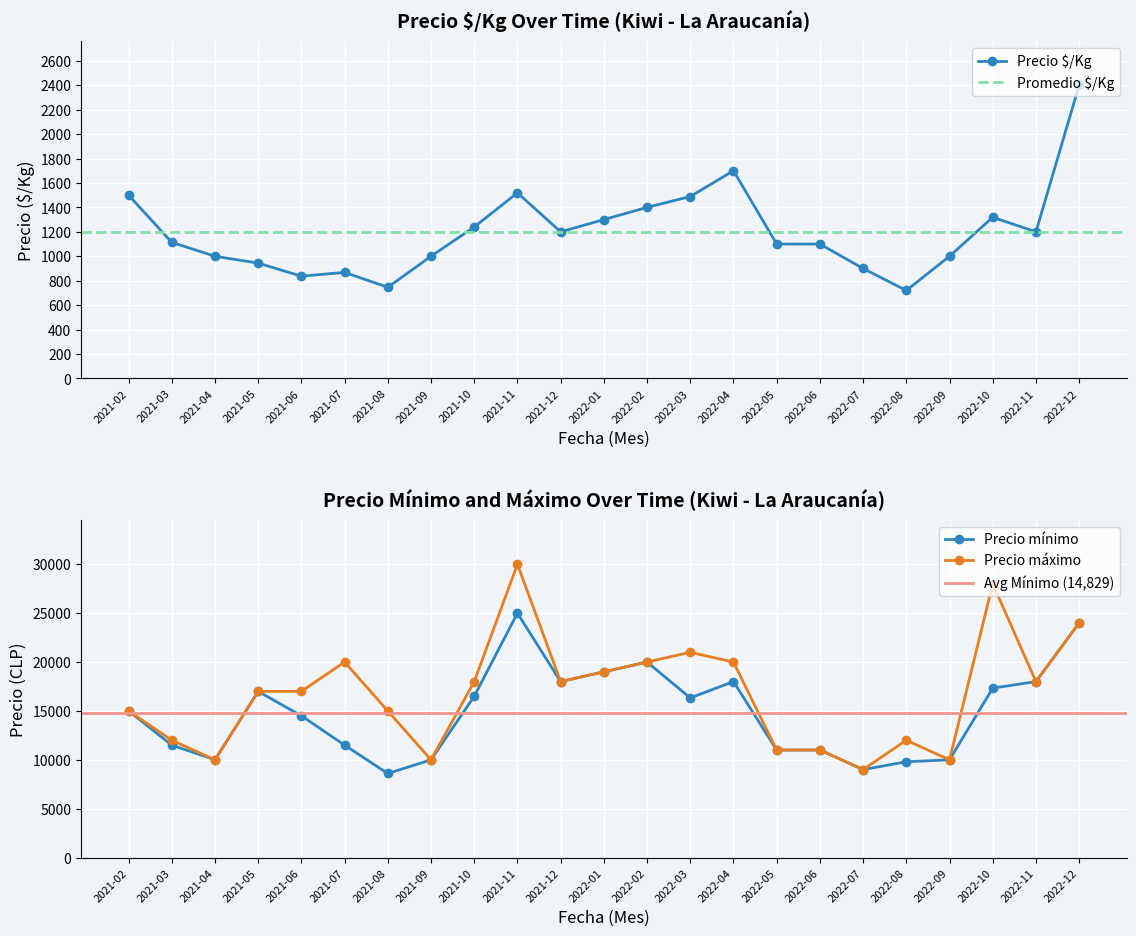

List the series in order of their peak value, lowest first.

Precio $/Kg, Precio mínimo, Precio máximo